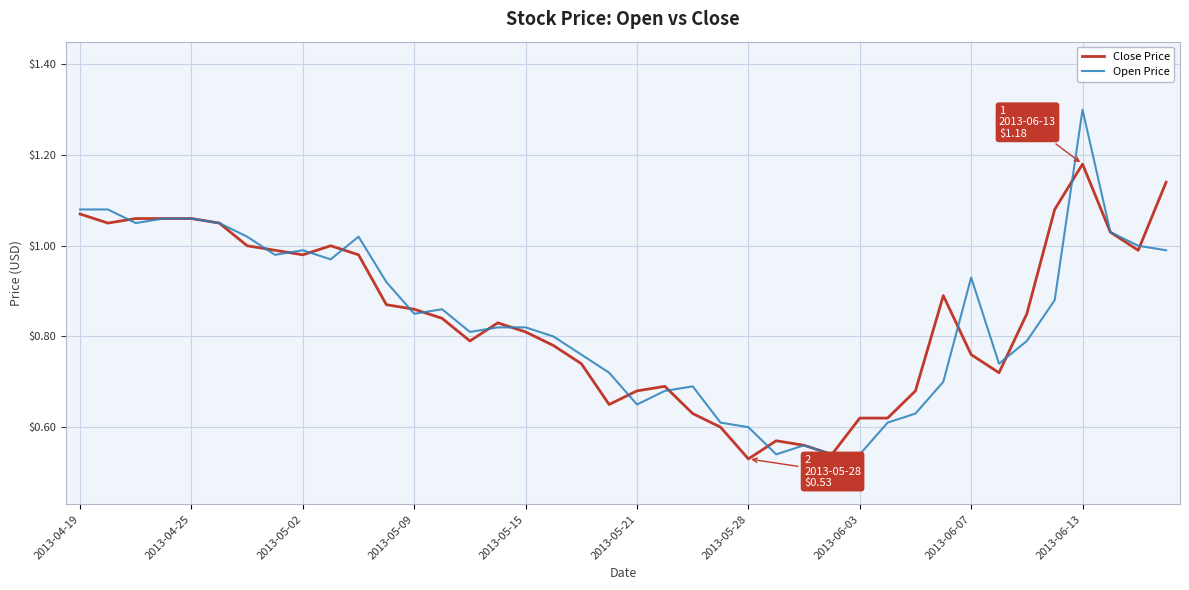

Which series has the widest spread of values?

Open Price